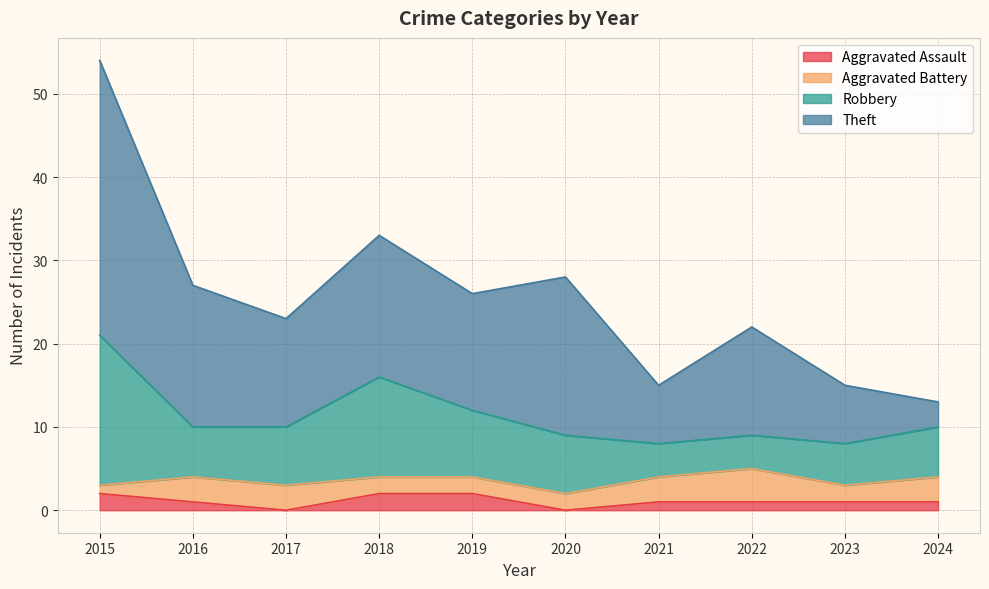

The Aggravated Assault series shows 2 at 2019. True or false?

True